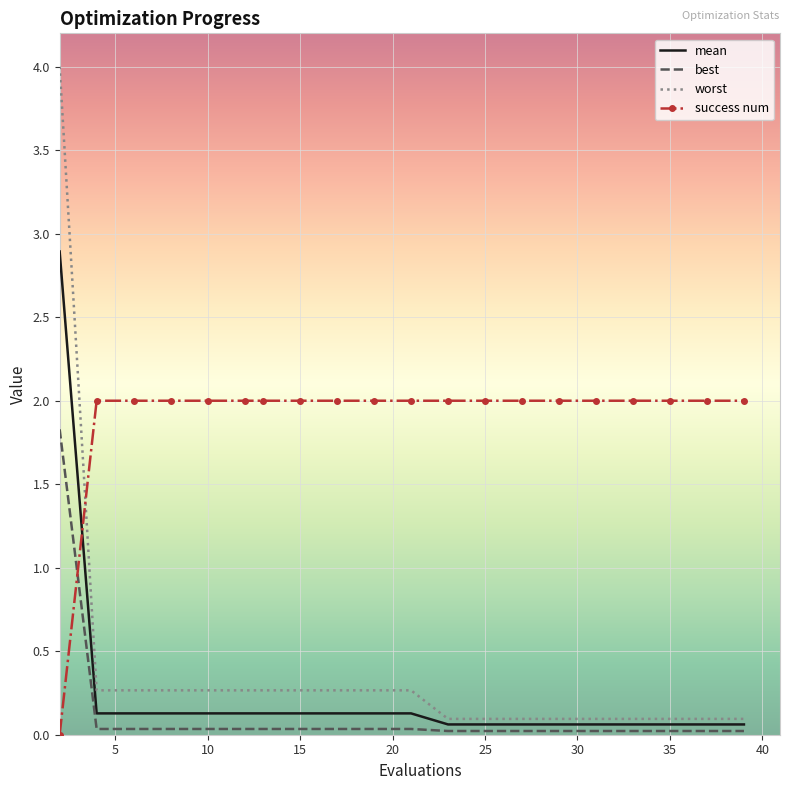

List the series in order of their peak value, highest first.

worst, mean, success num, best